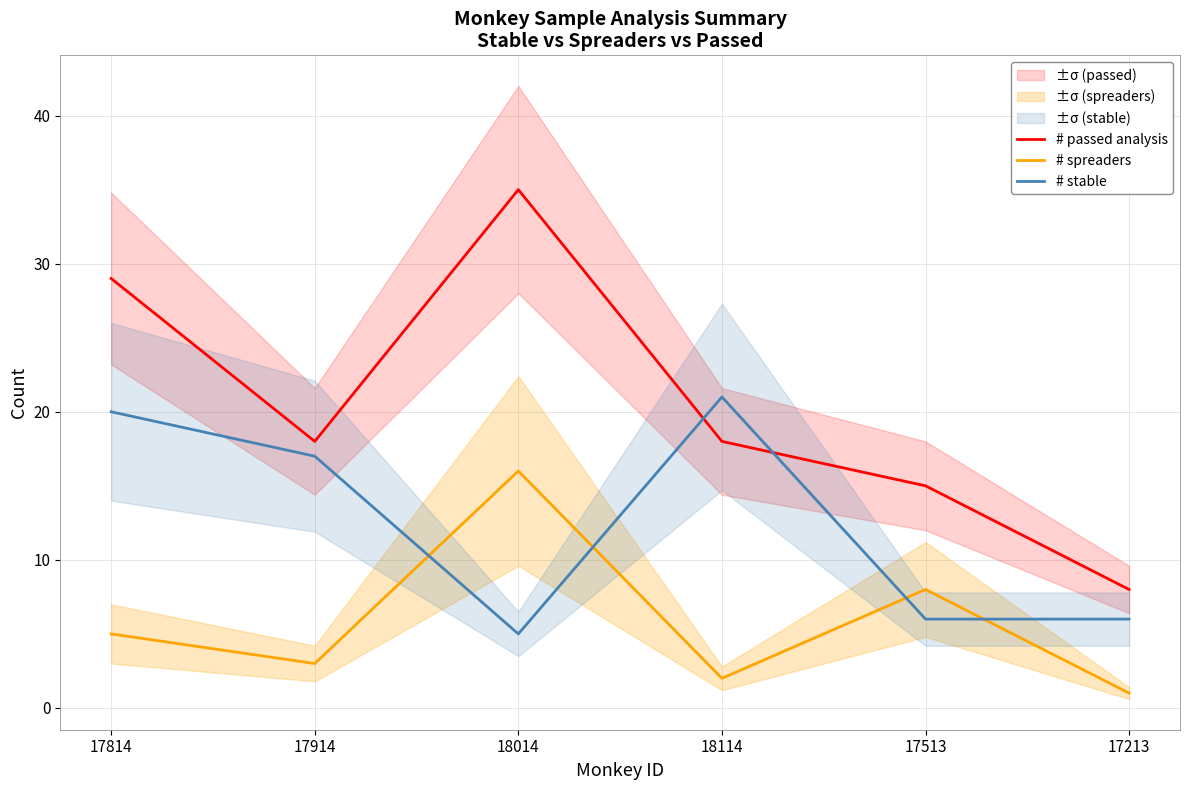

Reading right to left, list all the values displayed in this chart.

# passed analysis: 8	15	18	35	18	29
# spreaders: 1	8	2	16	3	5
# stable: 6	6	21	5	17	20